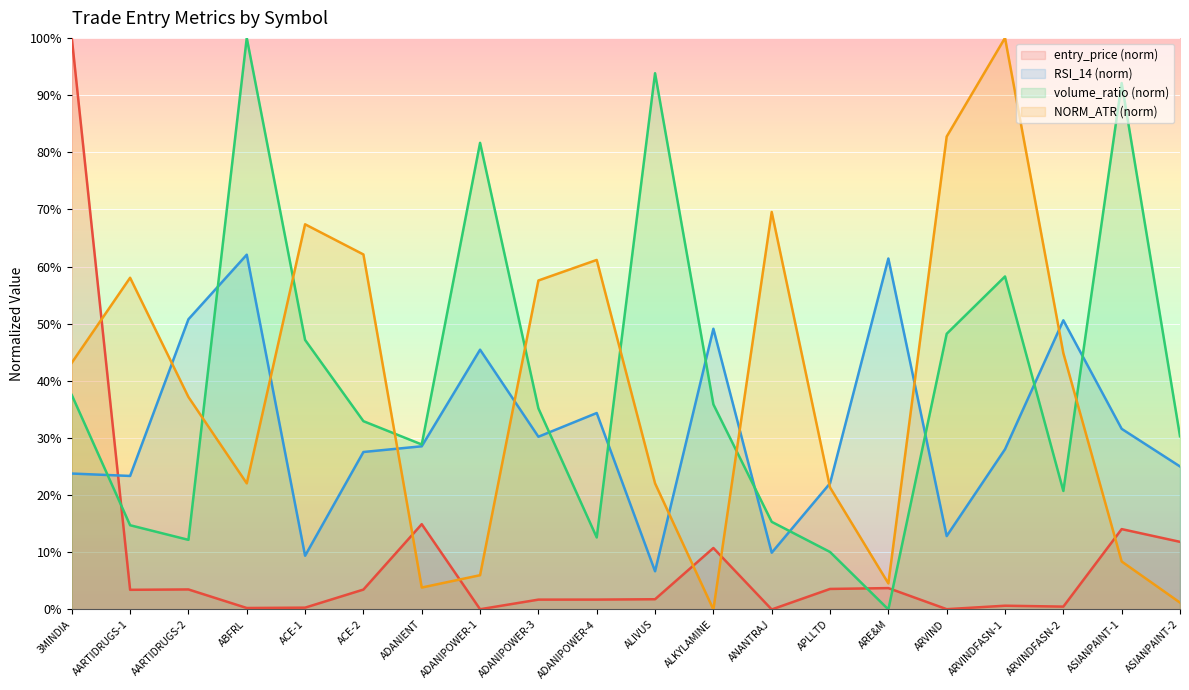

What is the average value of the entry_price series?

0.1